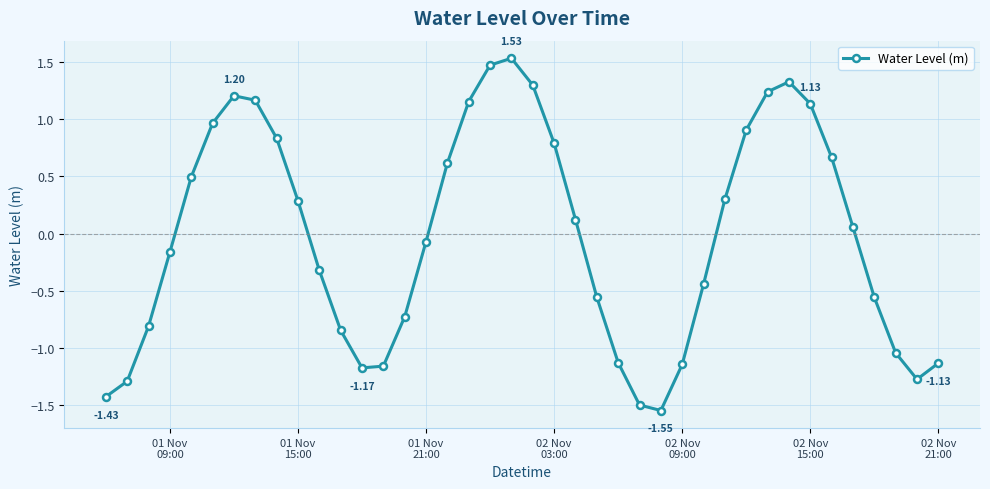

What is the difference between the second highest and minimum values?

3.0